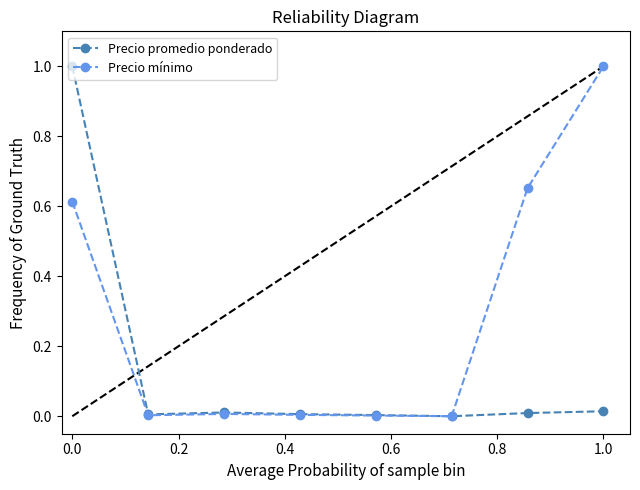

True or false: Precio mínimo has more than 0 points higher than both neighbors.

True